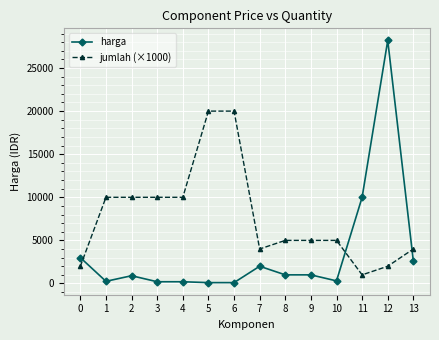

What is the average value of the harga series?

3561